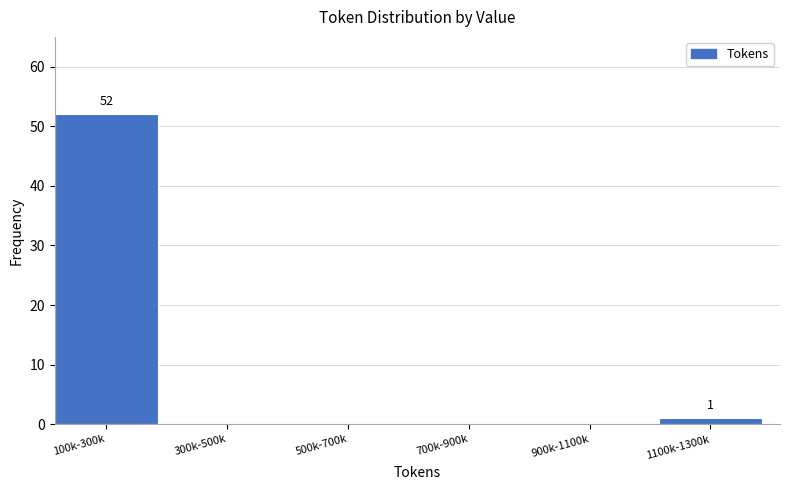

Reading left to right, extract all data points from this chart.

100k-300k=52	300k-500k=0	500k-700k=0	700k-900k=0	900k-1100k=0	1100k-1300k=1